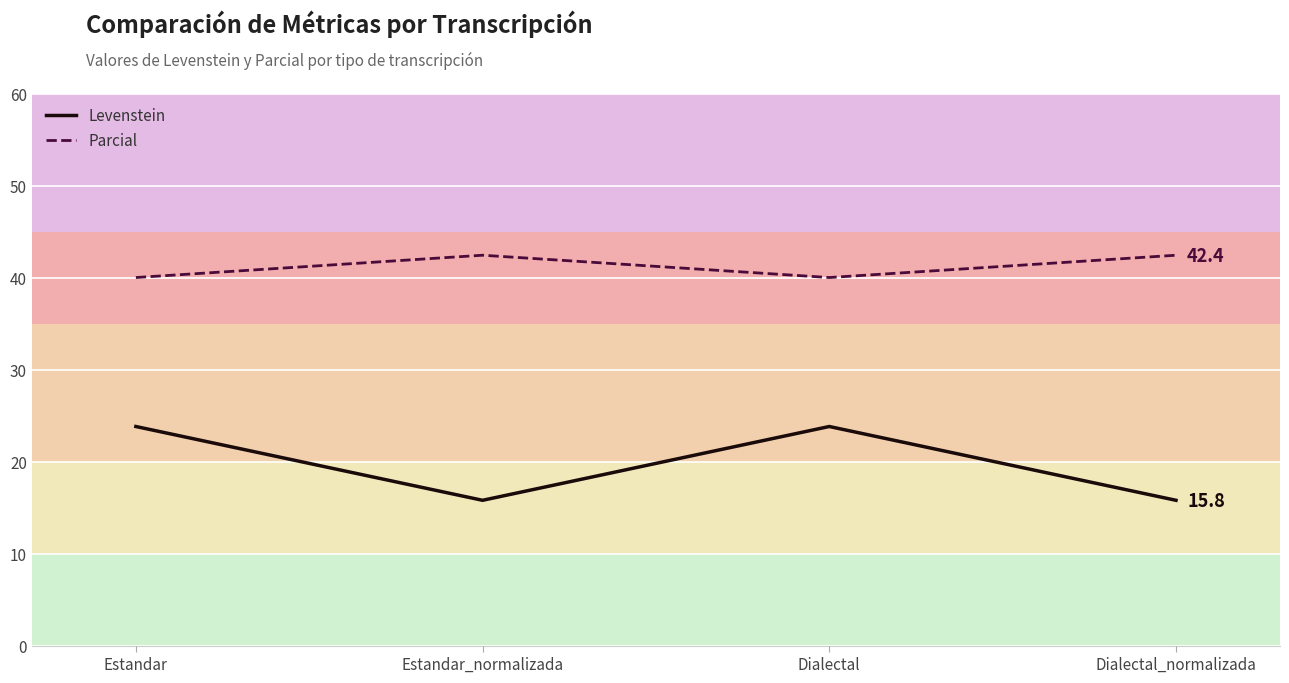

True or false: Levenstein and Parcial cross at least once.

False